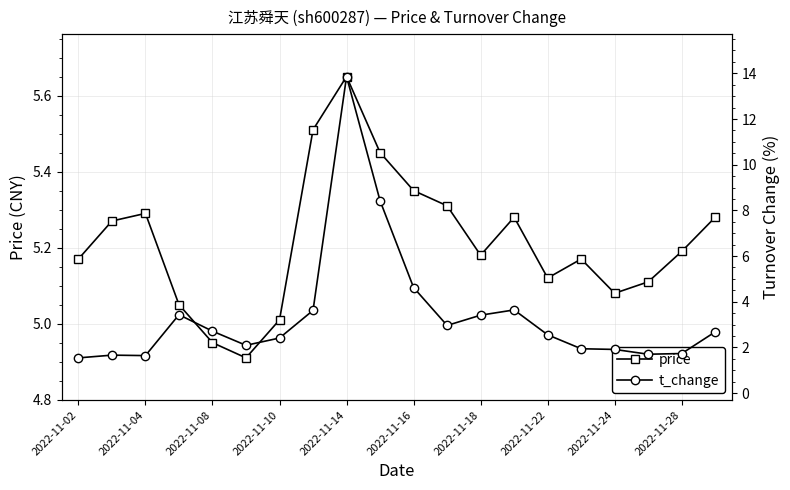

What is the difference between the maximum and second lowest values in the price series?

0.7